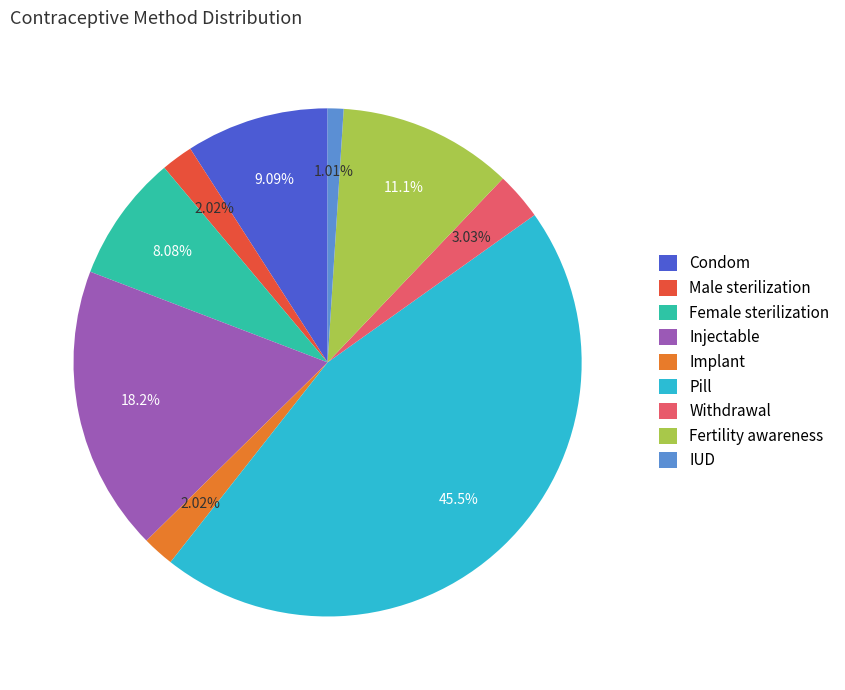

To the nearest percent, what is the difference between the largest and smallest slice percentages?

44%